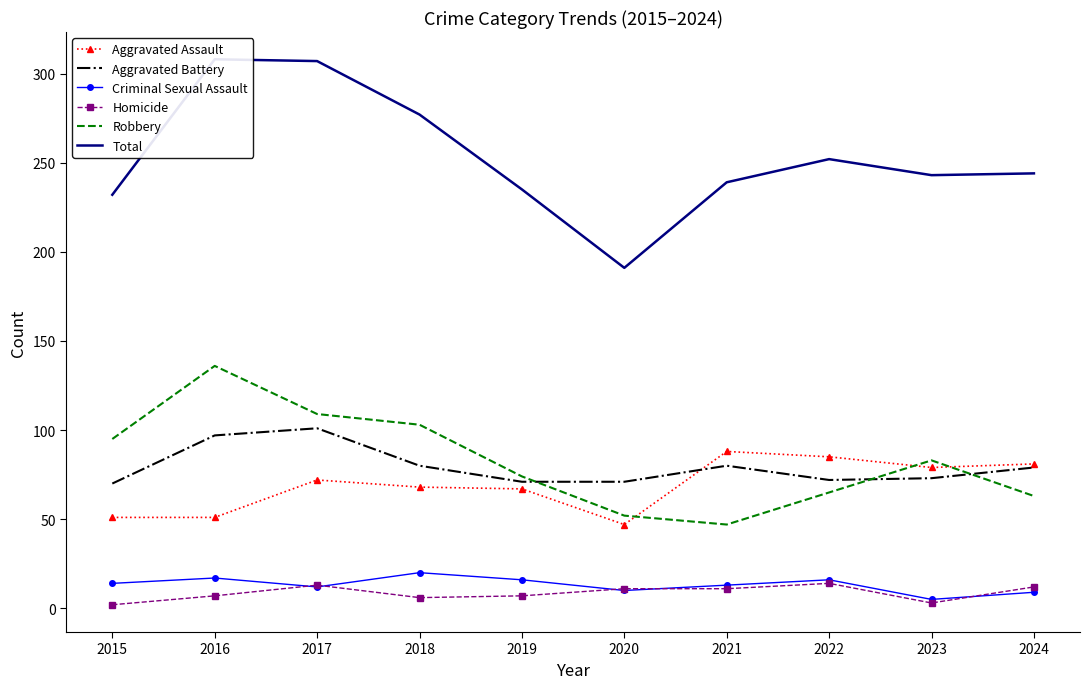

In Criminal Sexual Assault, how many points are lower than both neighbors (excluding endpoints)?

3